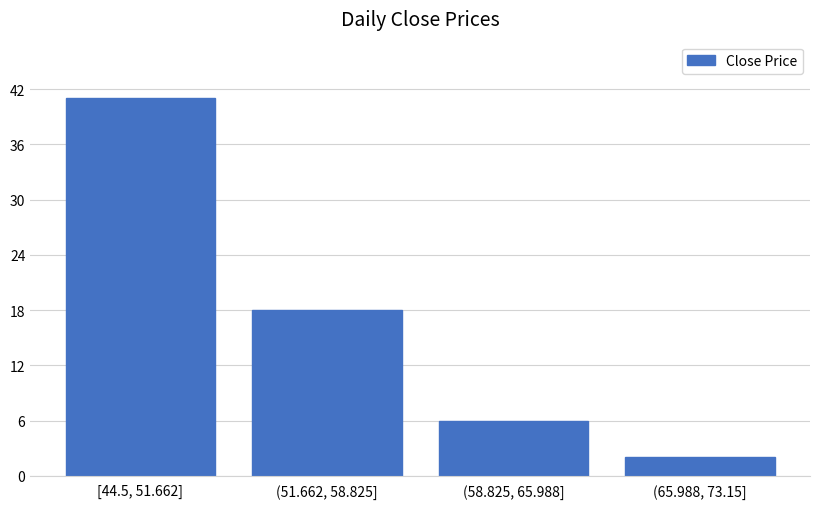

Reading left to right, transcribe all the data shown in this chart.

41	18	6	2